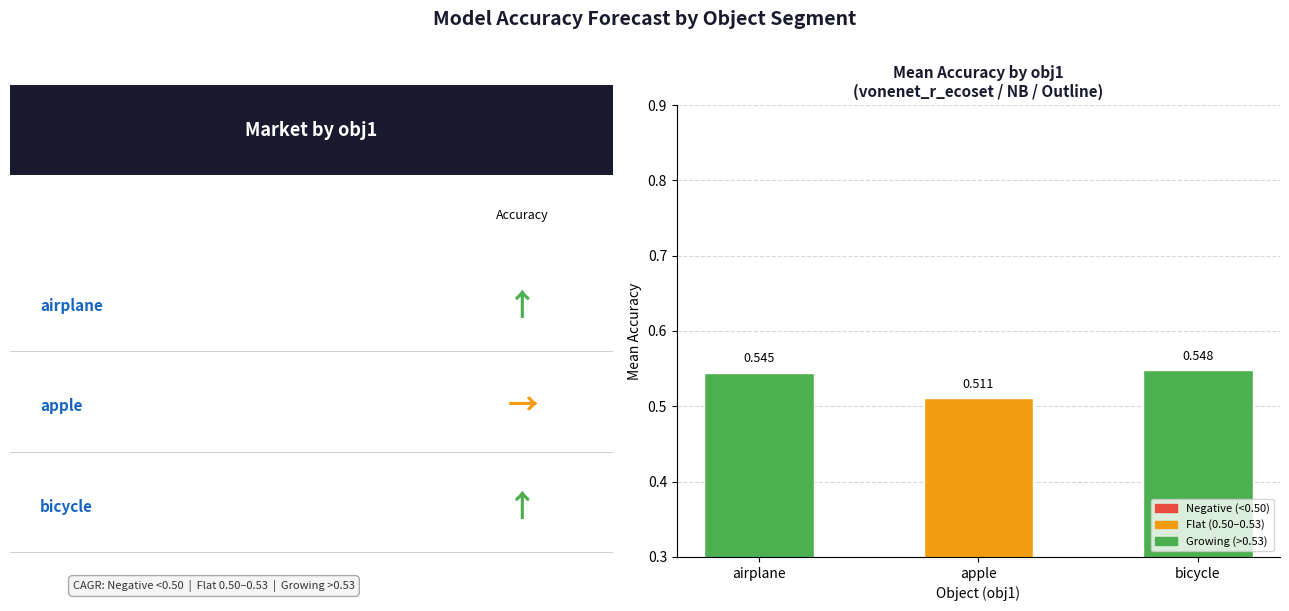

How many bars are there in total?

3